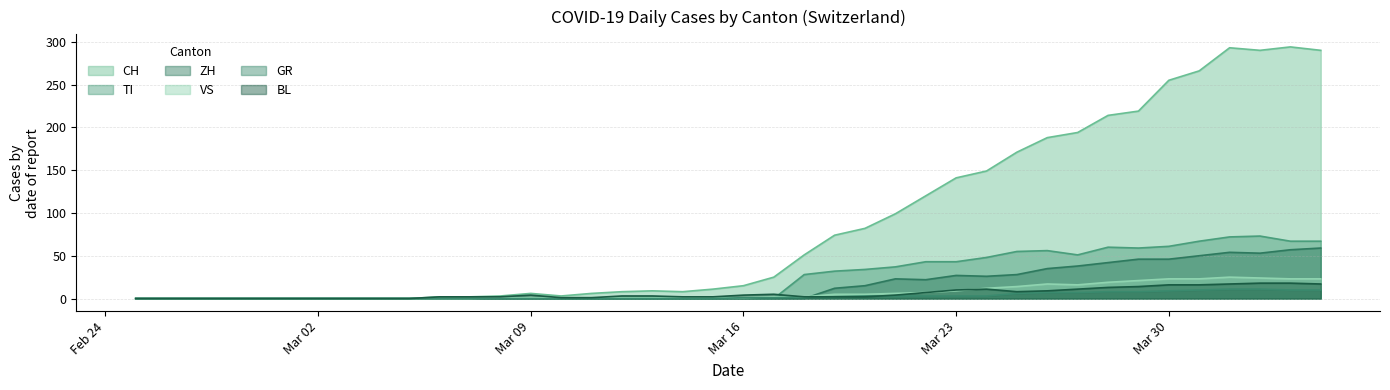

What is the label of the 12th point from the right?

2020-03-24